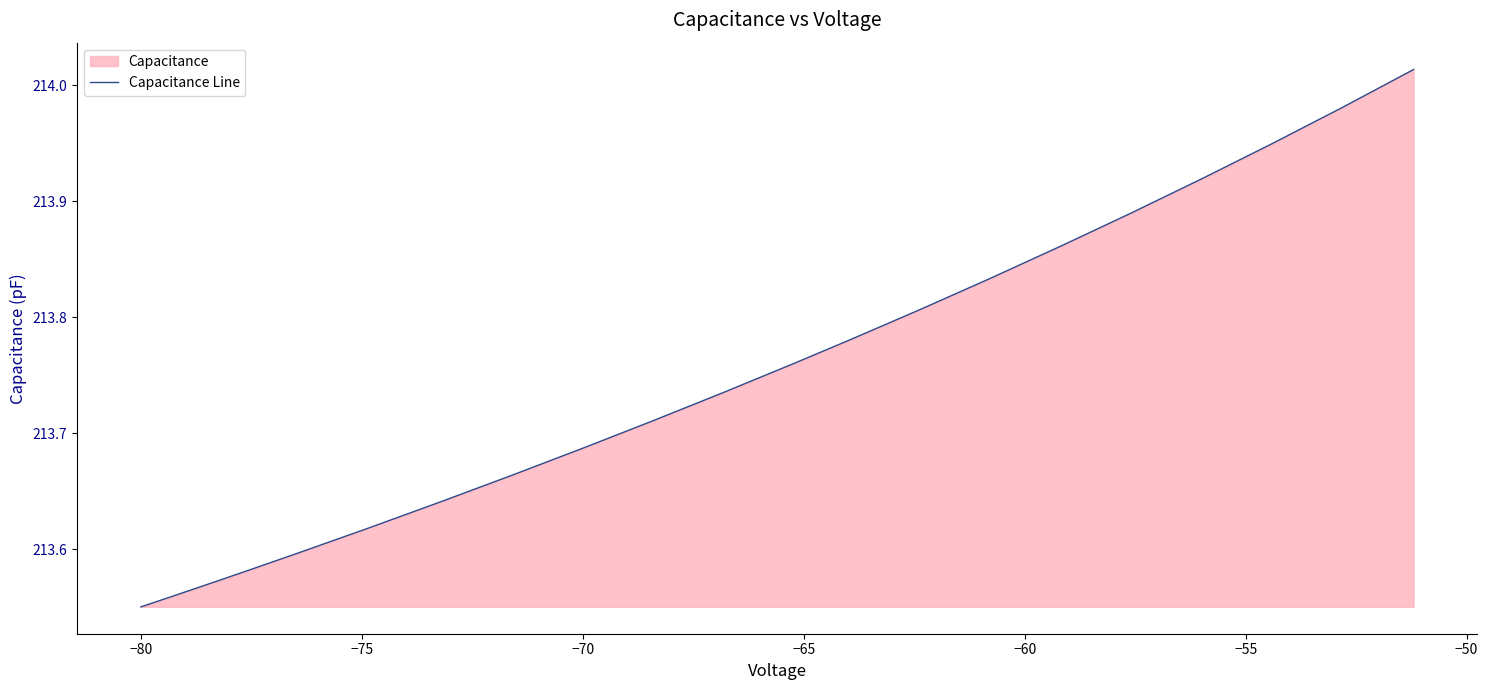

What is the label of the 7th point from the left?

−55